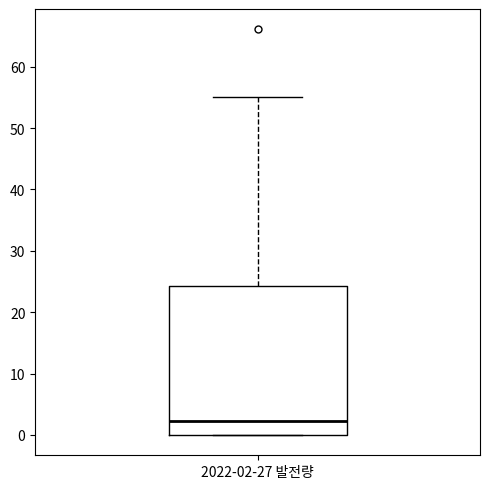

Read this box plot against the y-axis: the position of the median line, the range covered by the box, and the ends of both whiskers. The values are not printed on the chart, so give them approximately, as read against the axis.

median 2, box 0 to 24, whiskers 0 to 55